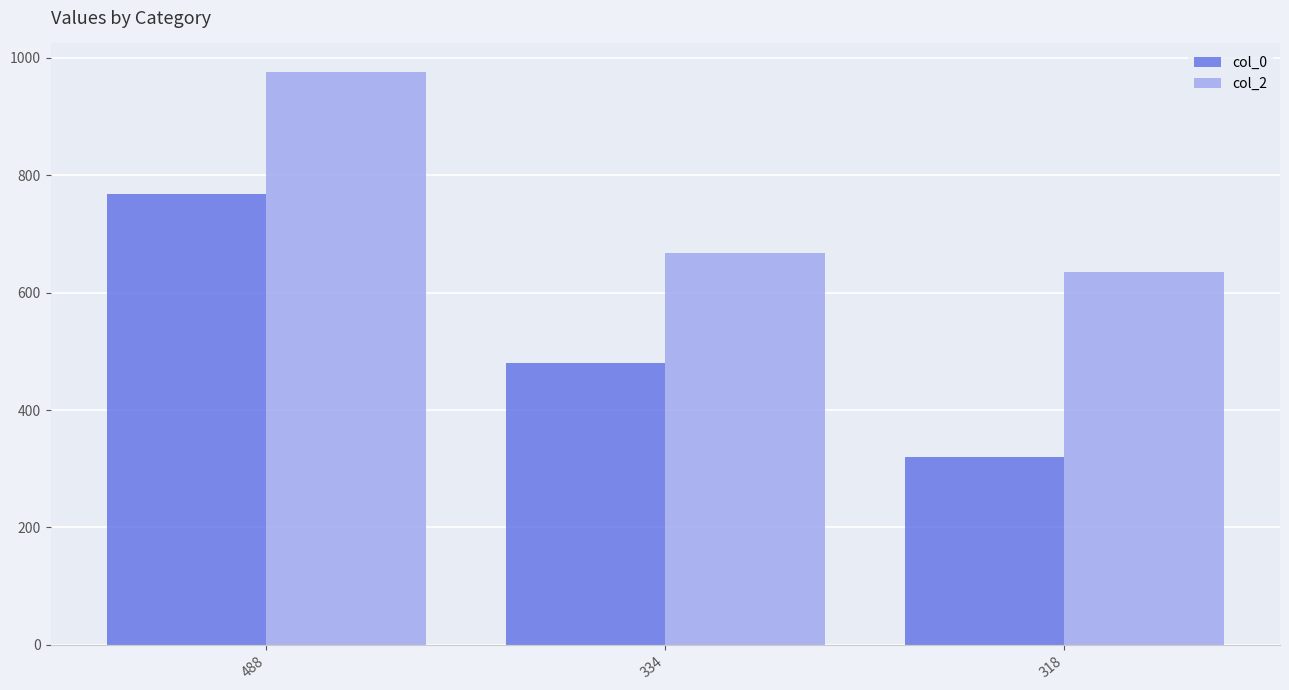

What is the greatest value displayed?

976